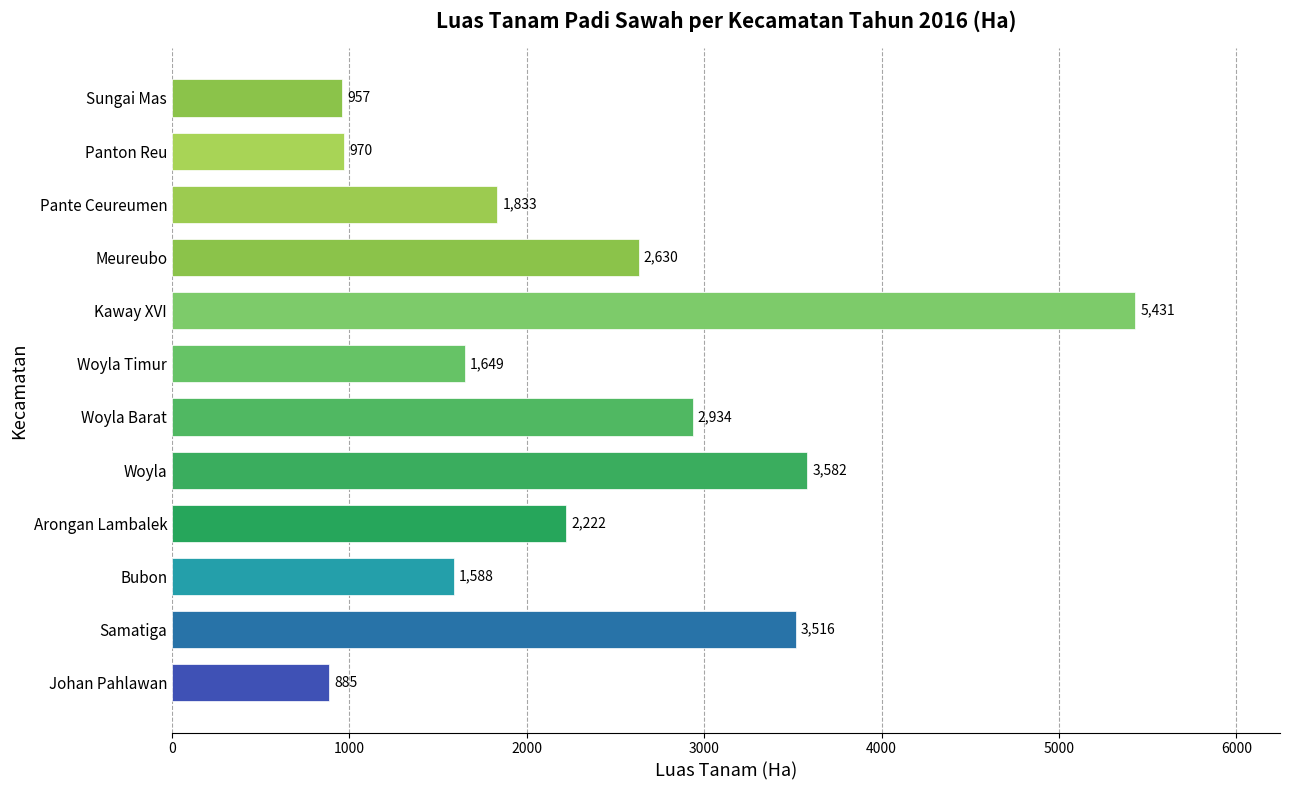

Reading bottom to top, transcribe all the data shown in this chart.

Johan Pahlawan=885	Samatiga=3516	Bubon=1588	Arongan Lambalek=2222	Woyla=3582	Woyla Barat=2934	Woyla Timur=1649	Kaway XVI=5431	Meureubo=2630	Pante Ceureumen=1833	Panton Reu=970	Sungai Mas=957